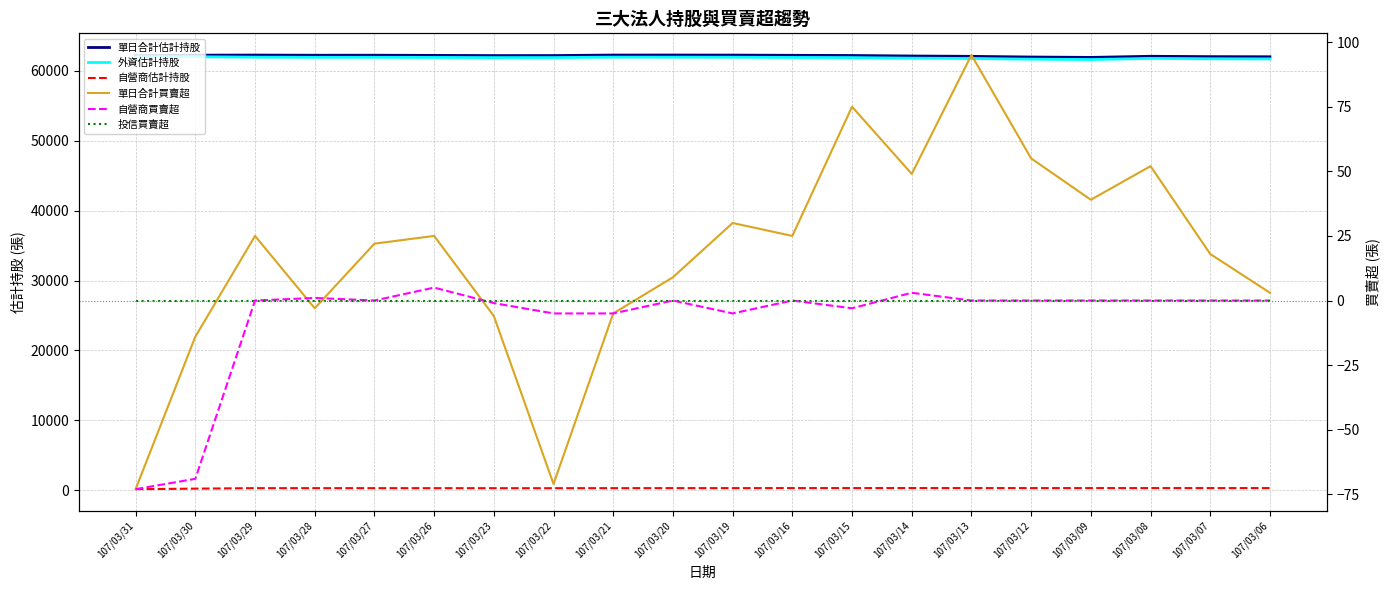

What is the minimum value shown in the chart?

-73